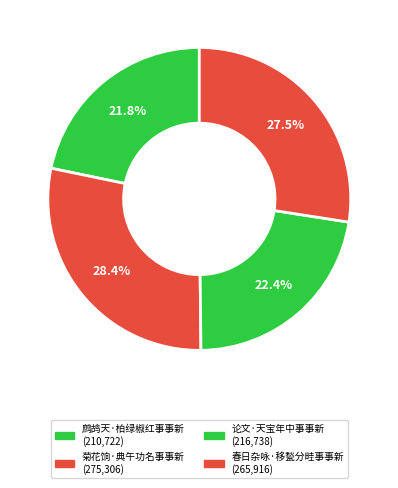

Is there any slice that represents more than half of the pie?

No